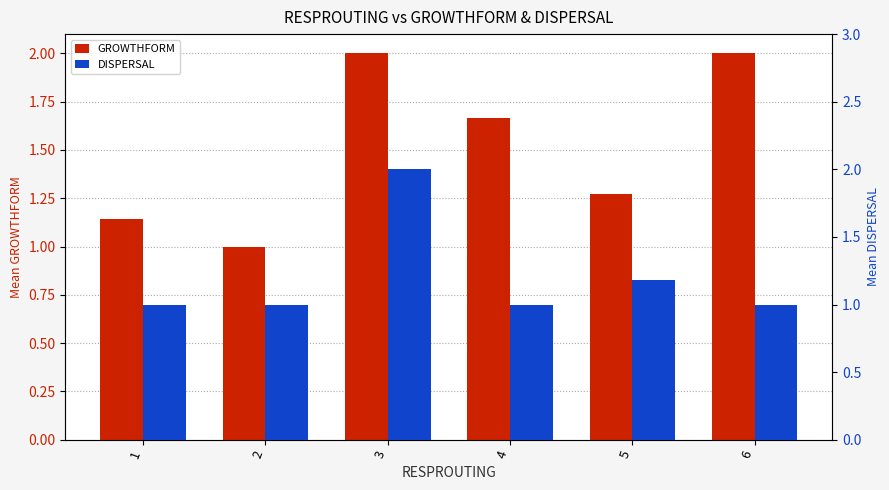

What is the spread (max minus min) of values at 5?

0.1